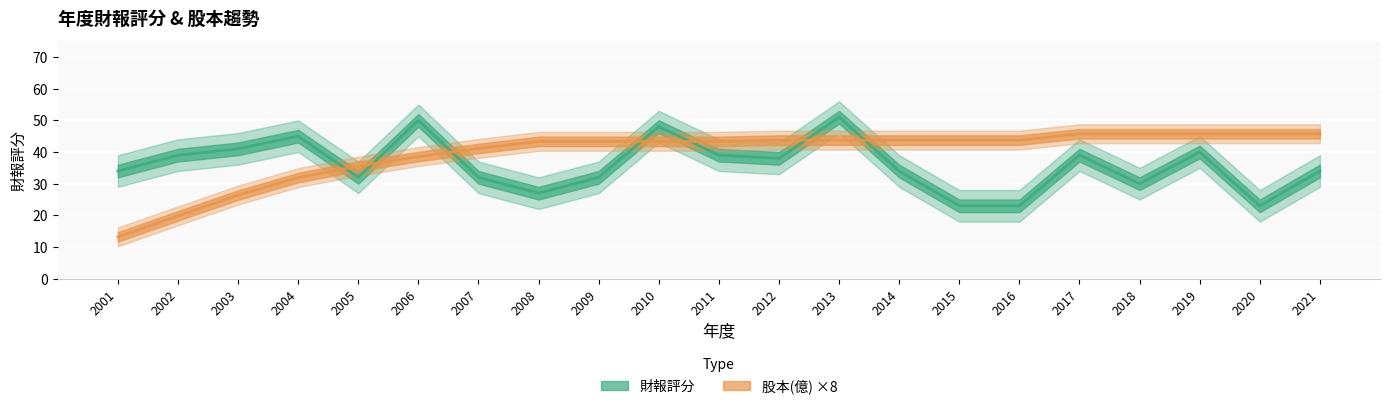

What is the difference between the highest and lowest values at 2002?

19.2